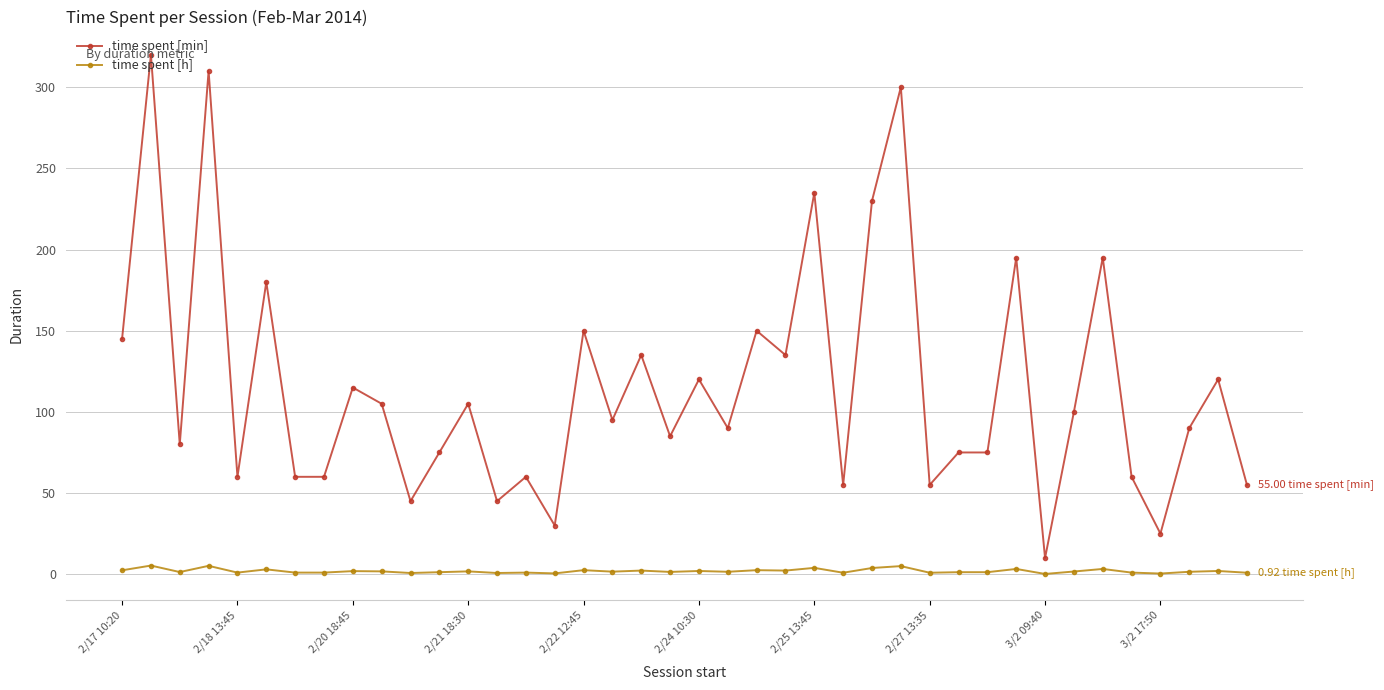

What is the value of the time spent [min] point at the 14th from the left?

45.0